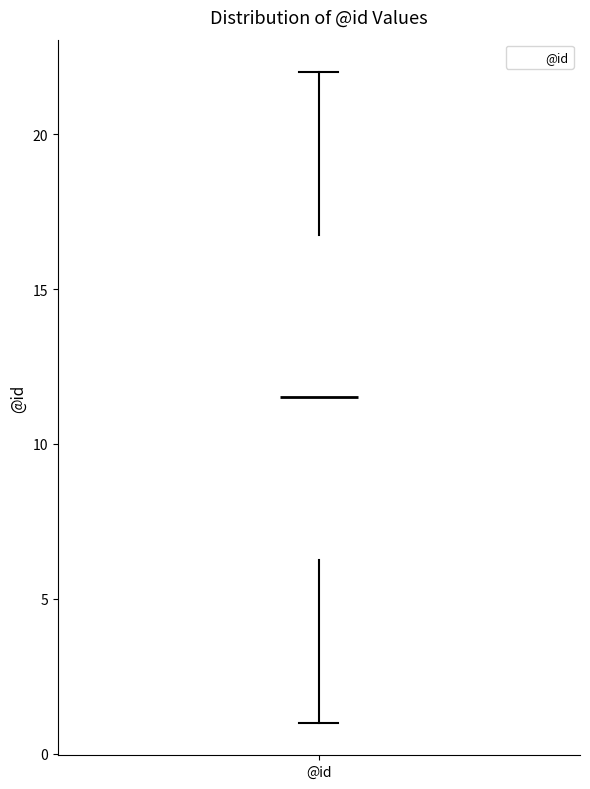

Where does the median line of the box for @id sit on the y-axis? The values are not printed on the chart, so give them approximately, as read against the axis.

11.5